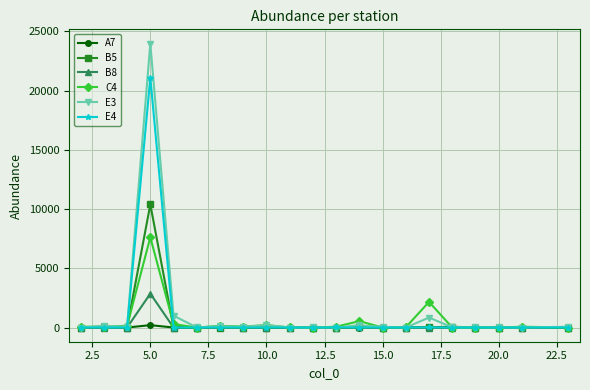

What is the greatest value displayed?

23974